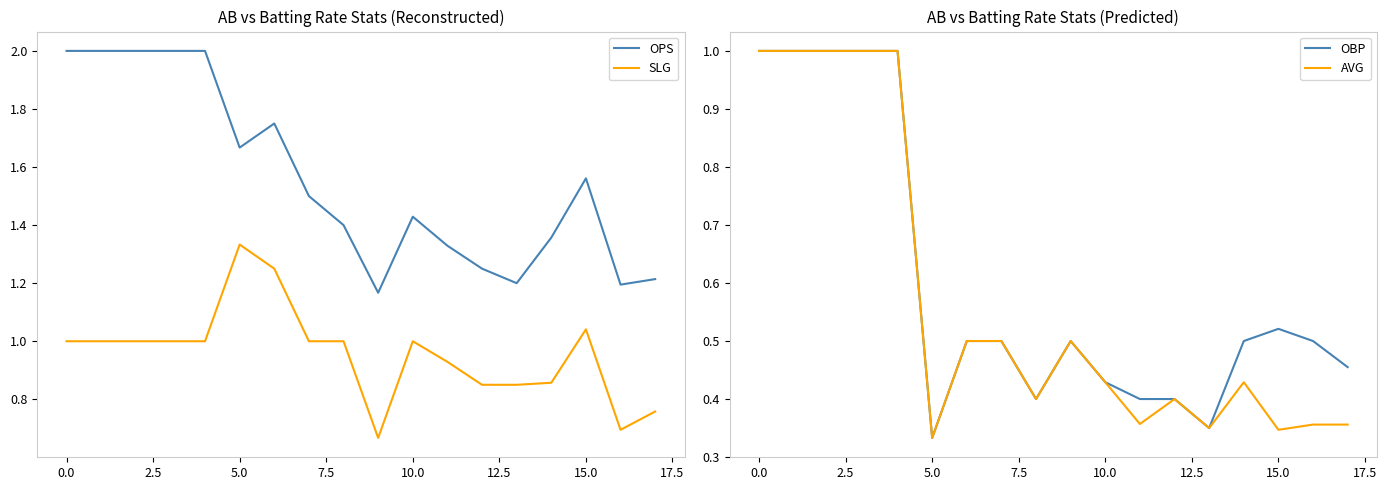

True or false: AVG has a value of 0.4 at 17.

True